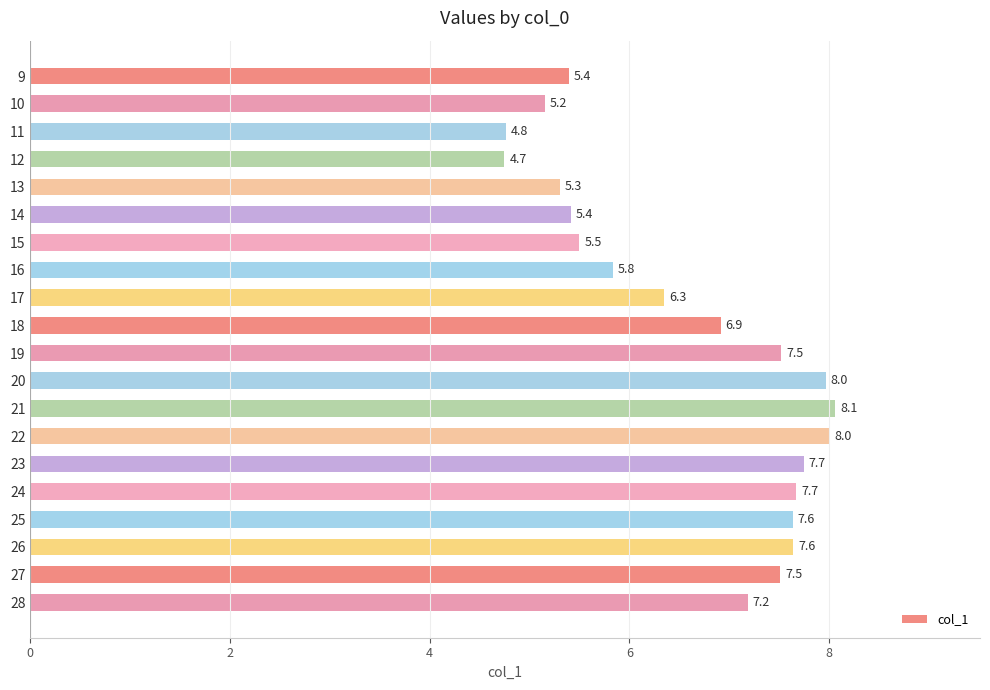

Read the value at 12.

4.7